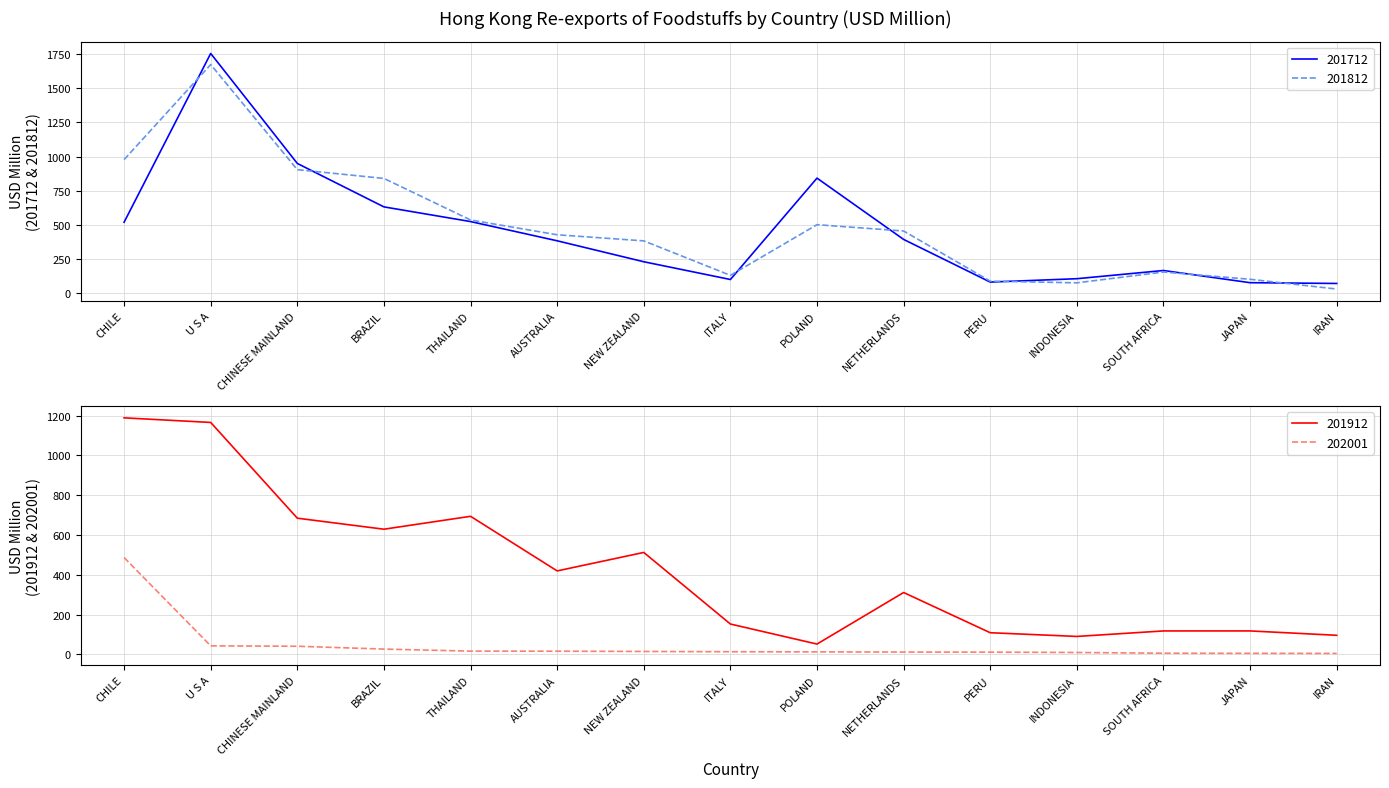

What is the label of the 3rd point from the left?

CHINESE MAINLAND